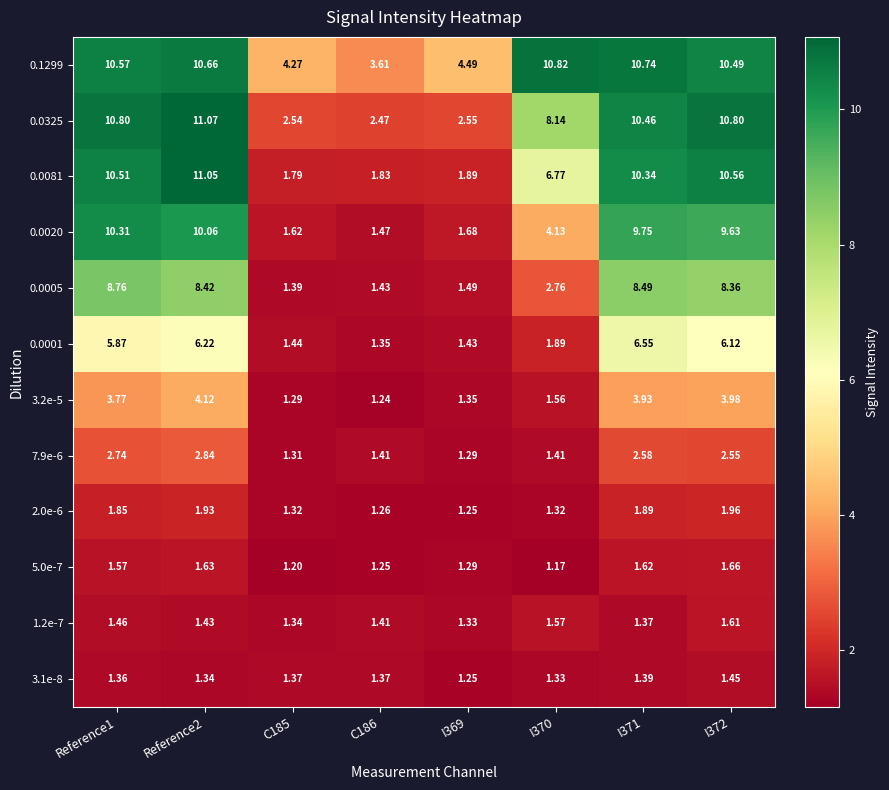

How many distinct data groups are displayed?

12